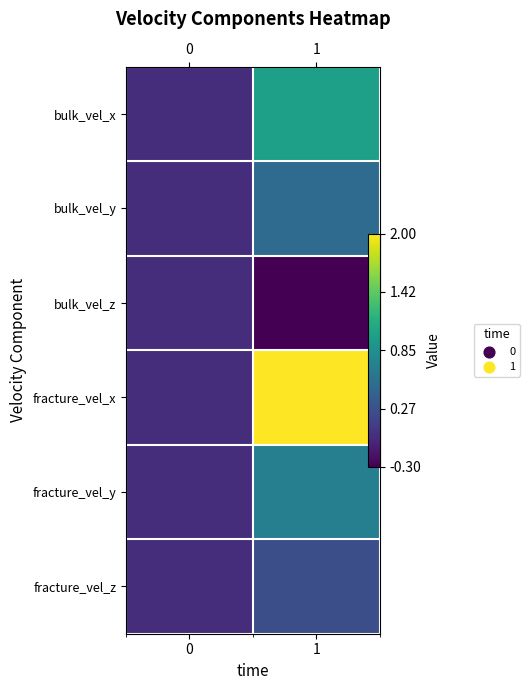

List the series in order of their peak value, lowest first.

bulk_vel_z, fracture_vel_z, bulk_vel_y, fracture_vel_y, bulk_vel_x, fracture_vel_x